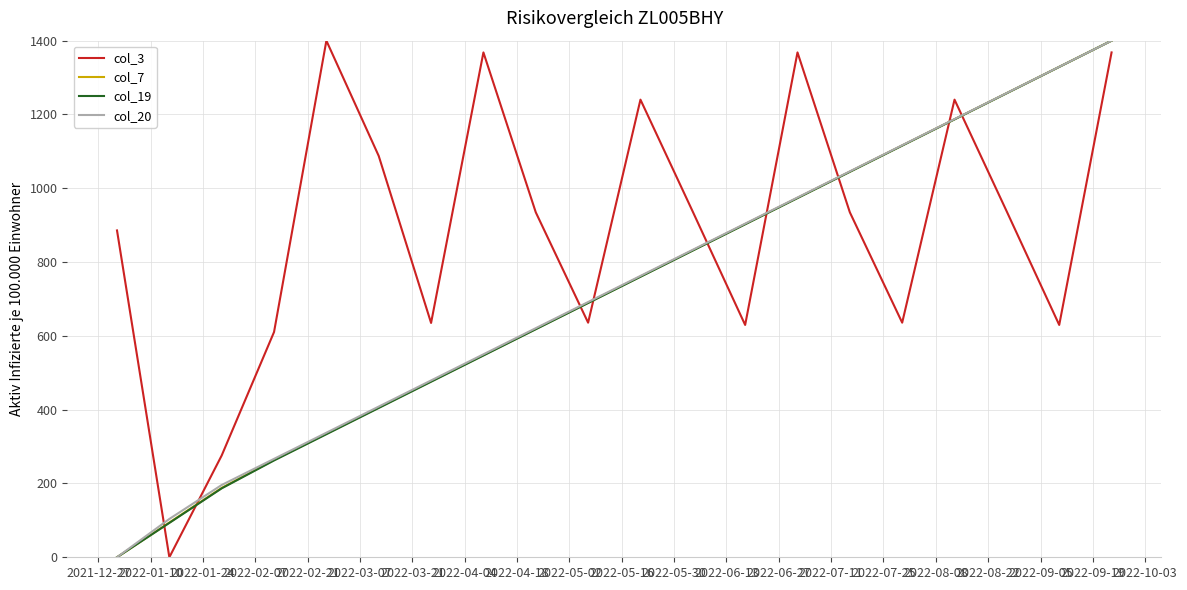

After their last crossing, which series has the higher values: col_19 or col_3?

col_19